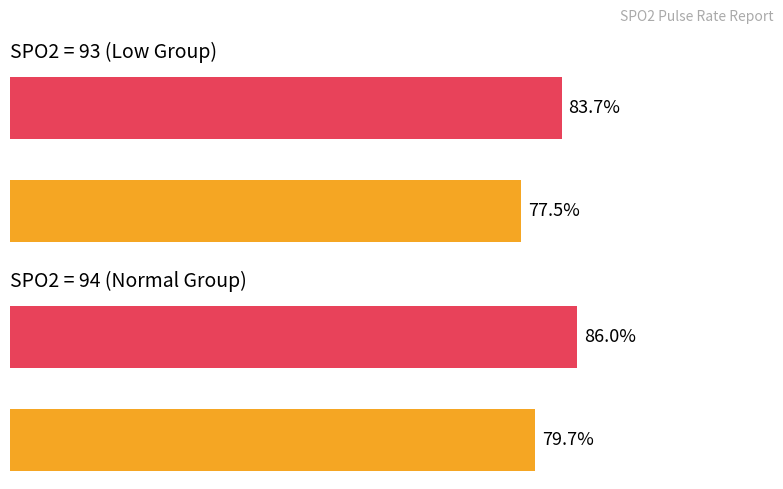

Between 93 and 94, which series saw the biggest shift?

Average PR